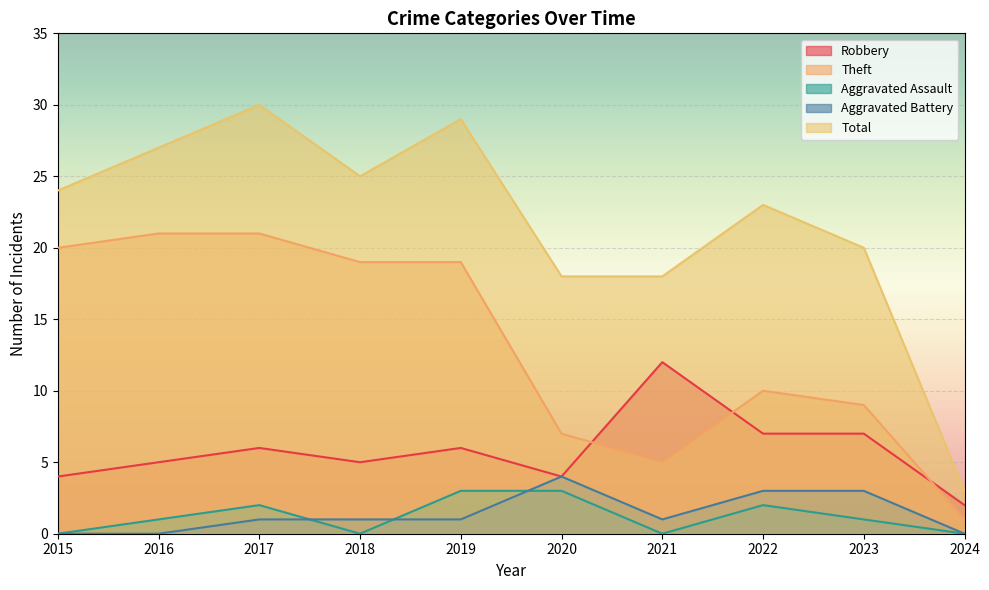

What is the sum of all Theft values?

132